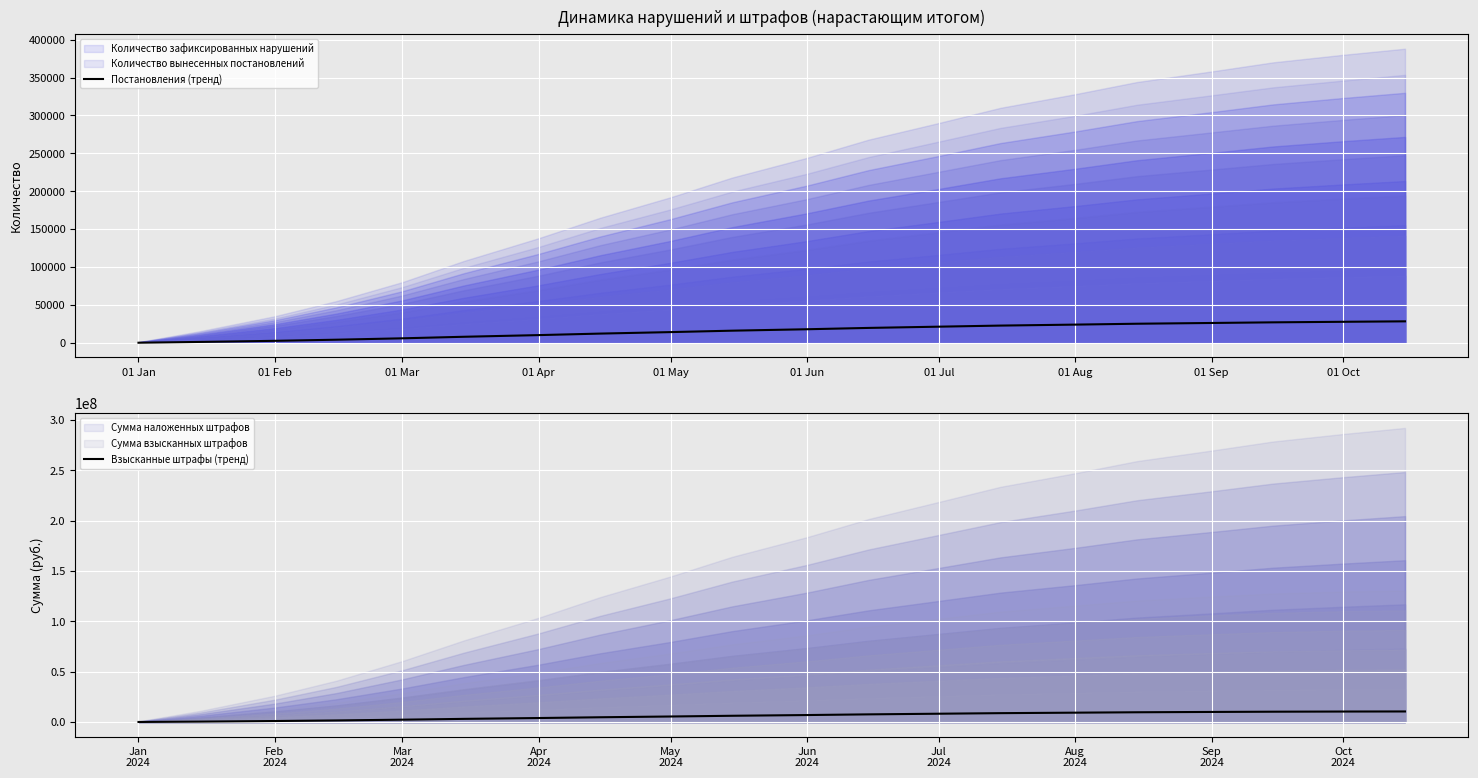

How many positive values does the Взысканные штрафы (тренд) series have?

19